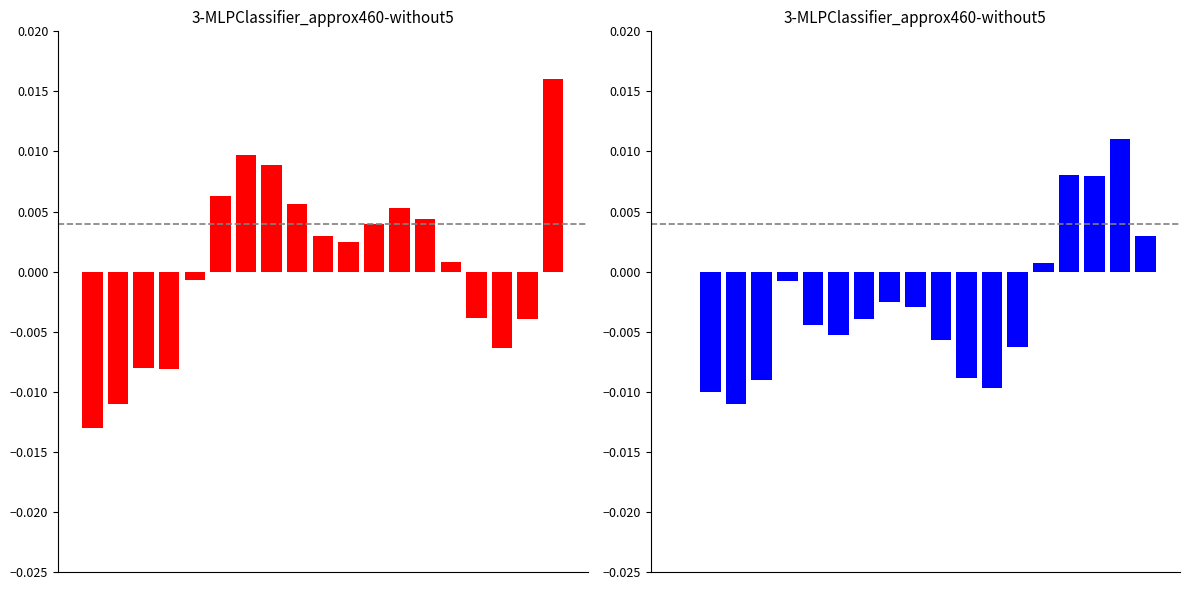

How many values are below zero?

13